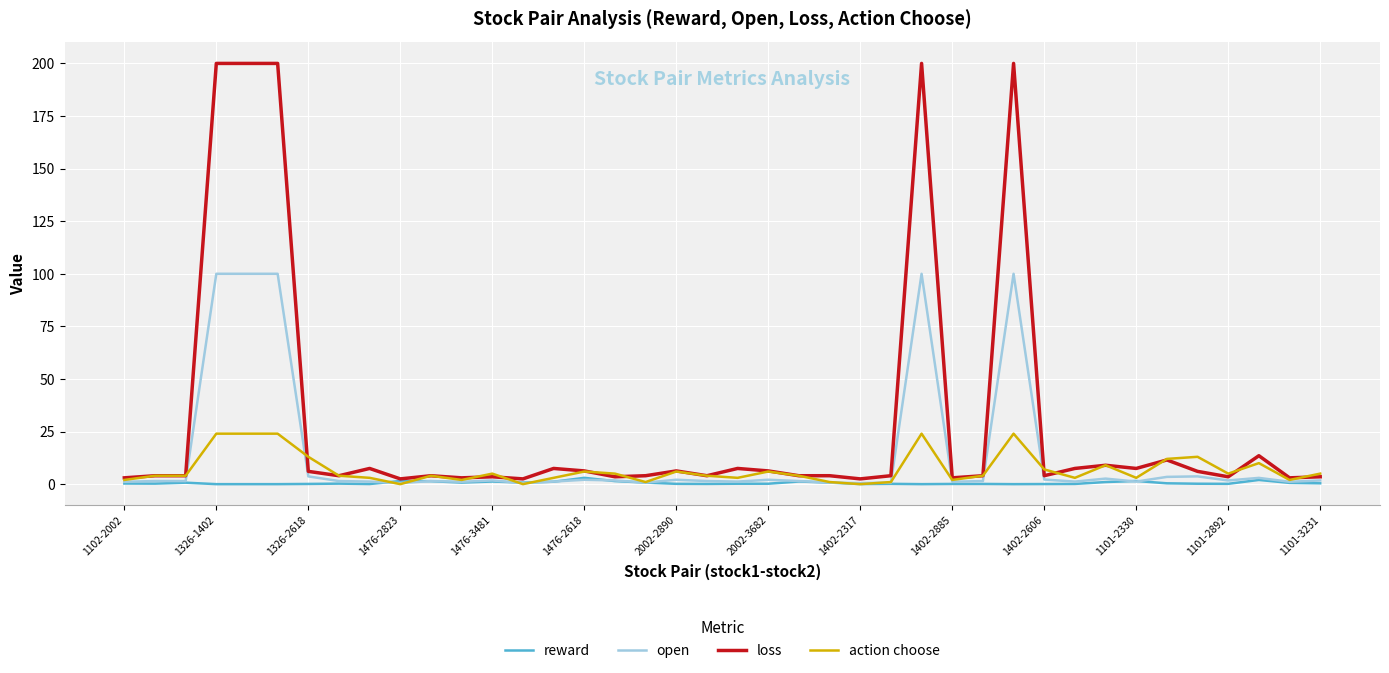

What is the highest value of the action choose series?

24.0